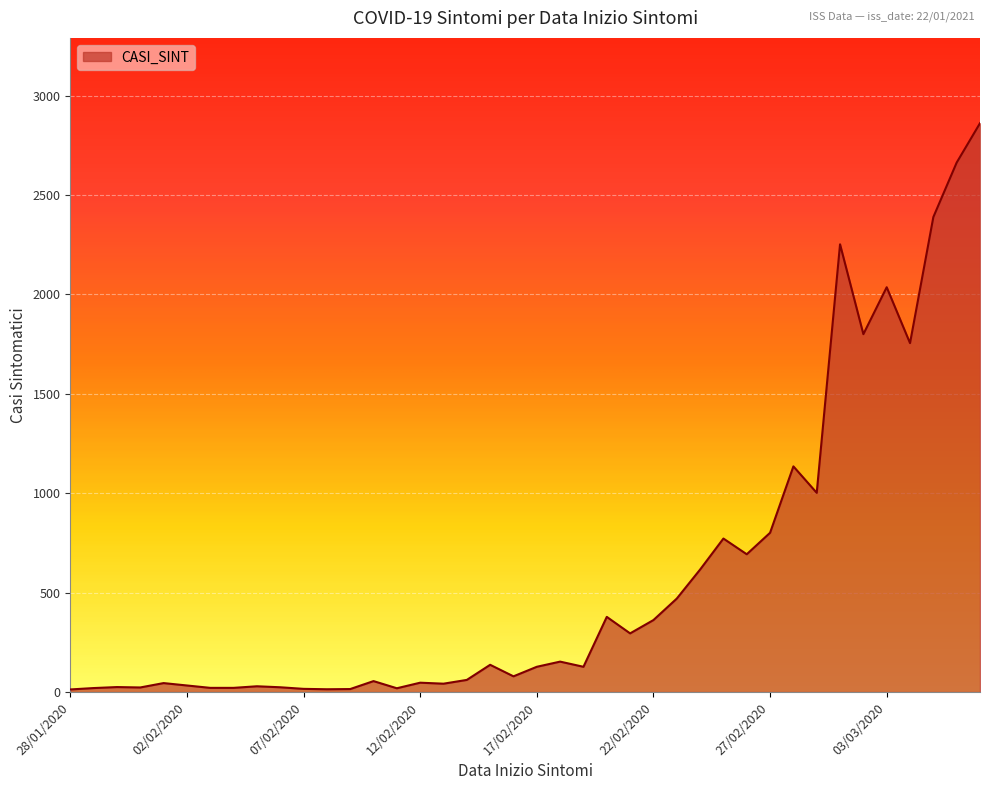

What is the greatest value displayed?

2861